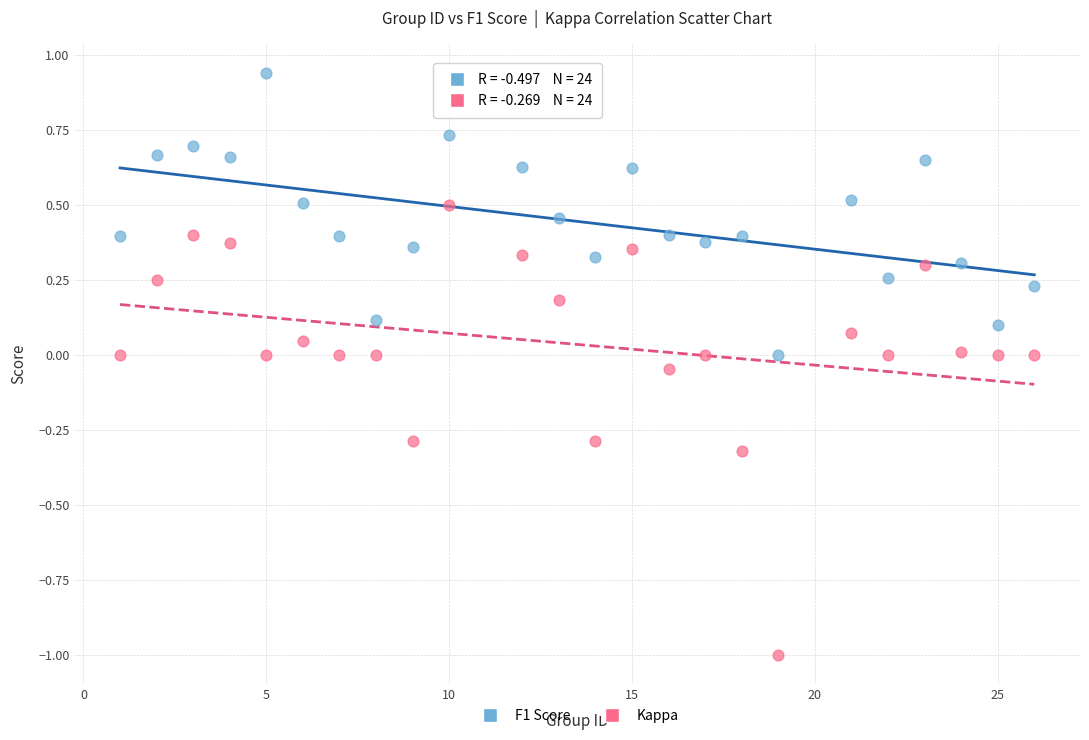

Across all data points, what is the range of X values (max minus min)?

25.0